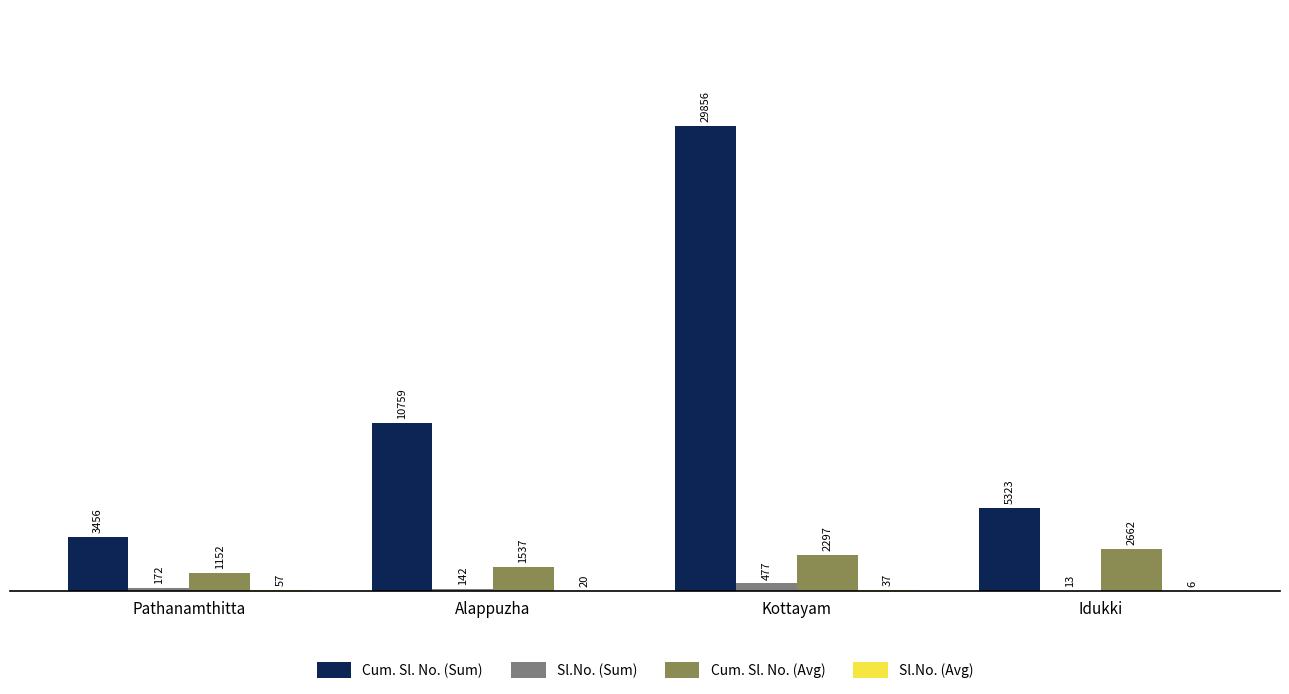

Which series has the largest total across all categories?

Cum. Sl. No. (Sum)